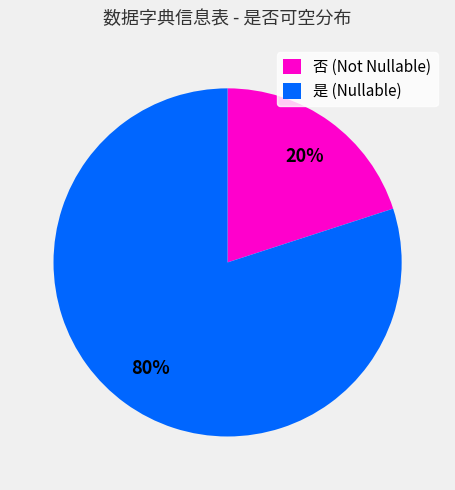

Is 是 (Nullable) the majority of the pie?

Yes